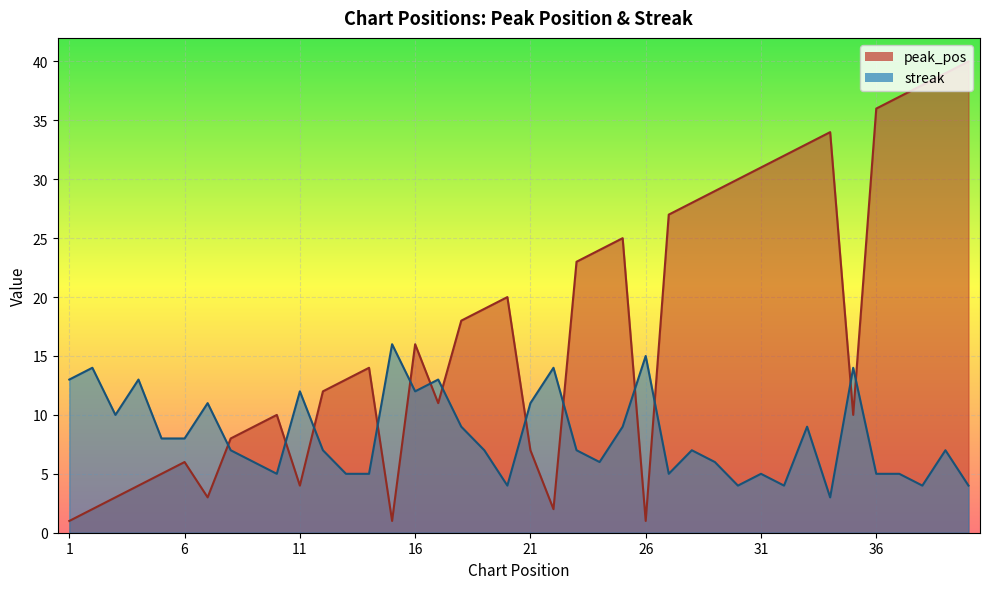

What is the difference between the second highest and second lowest values in the peak_pos series?

38